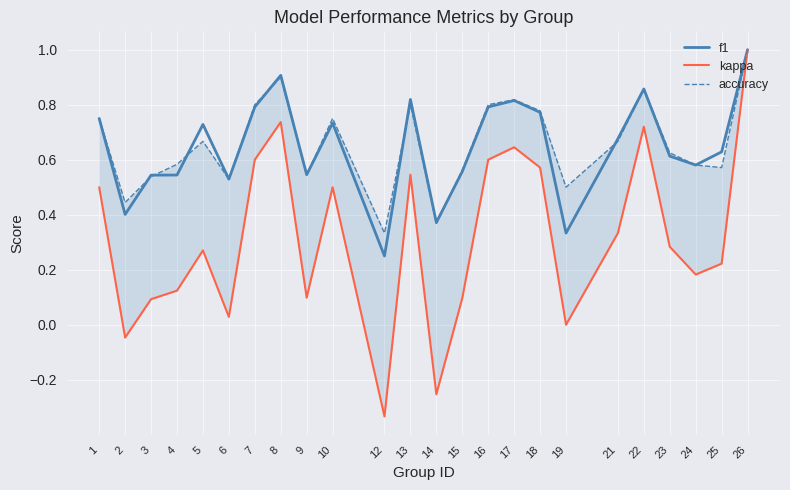

At 10, list the series in order from largest to smallest.

accuracy, f1, kappa